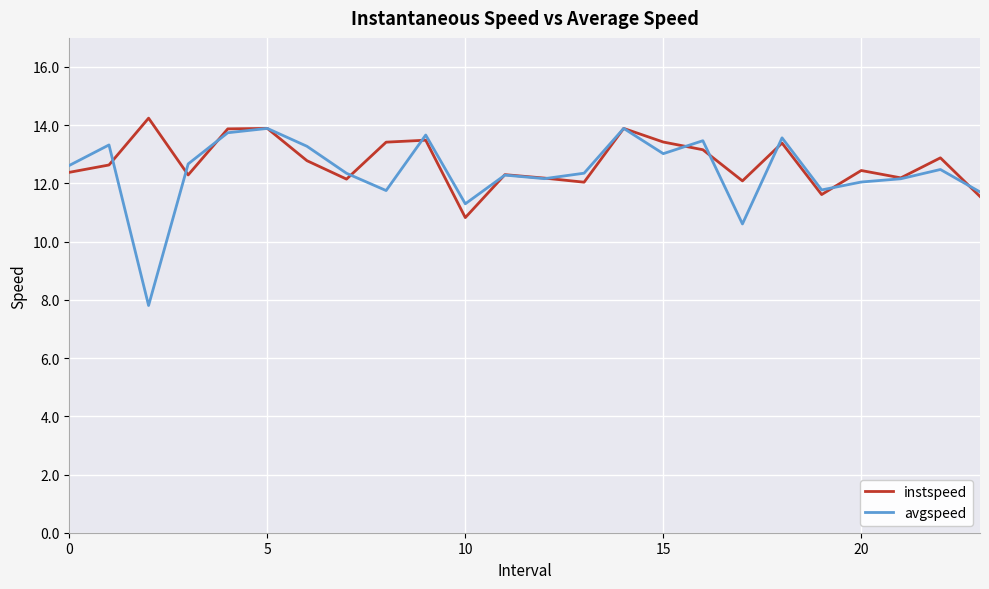

What is the maximum value shown in the chart?

14.2